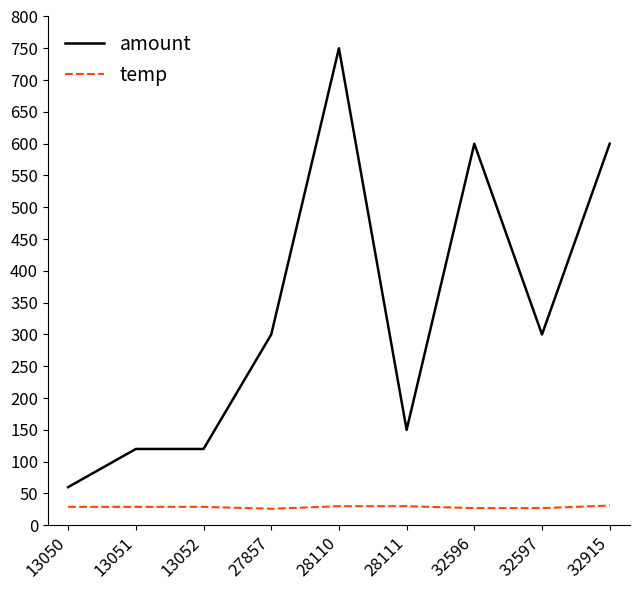

How many values in the amount series are below 300?

4